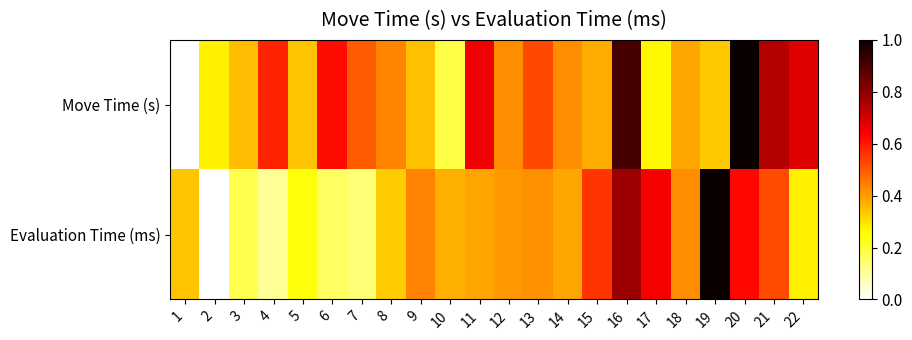

Reading left to right, extract all data points from this chart.

Move Time (s): 1=0.0	2=0.3	3=0.4	4=0.6	5=0.3	6=0.6	7=0.5	8=0.4	9=0.3	10=0.2	11=0.7	12=0.4	13=0.5	14=0.4	15=0.4	16=0.9	17=0.3	18=0.4	19=0.3	20=1.0	21=0.7	22=0.7
Evaluation Time (ms): 1=0.3	2=0.0	3=0.2	4=0.1	5=0.2	6=0.2	7=0.1	8=0.3	9=0.4	10=0.4	11=0.4	12=0.4	13=0.4	14=0.4	15=0.6	16=0.8	17=0.6	18=0.4	19=1.0	20=0.6	21=0.5	22=0.3